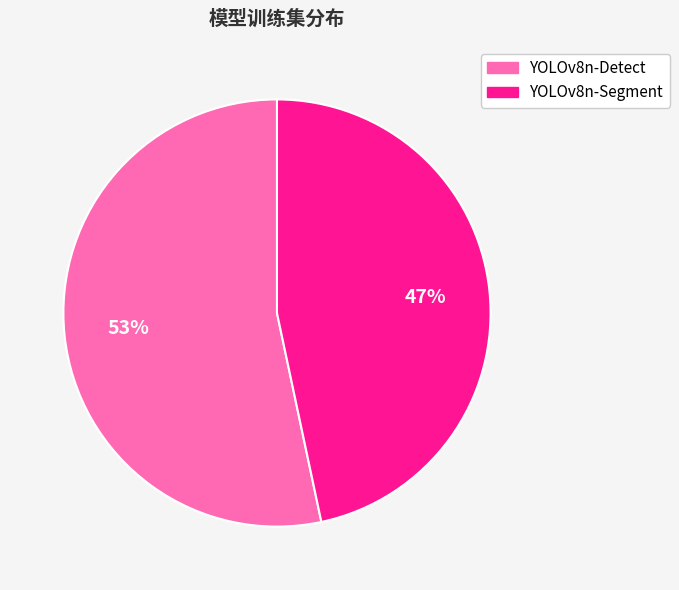

How many segments does this pie chart have?

2